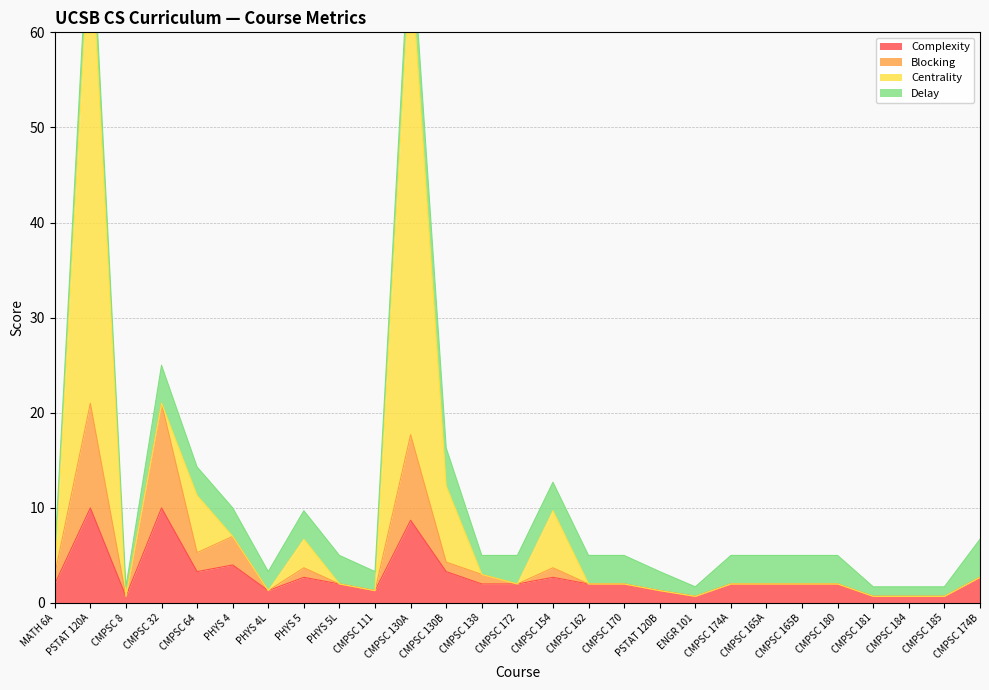

Is it true that Complexity equals 0.1 at CMPSC 184?

False